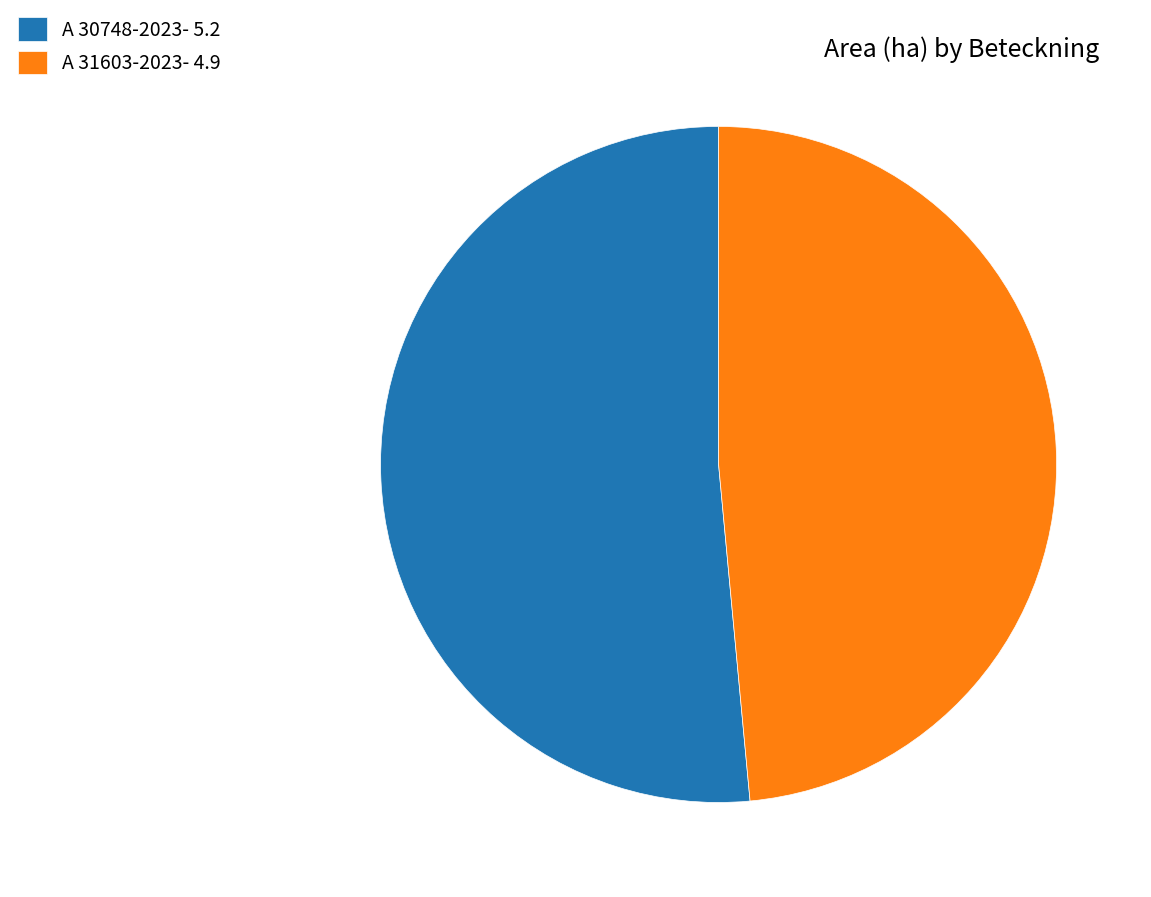

Do A 31603-2023- 4.9 and A 30748-2023- 5.2 together represent more than half of the pie?

Yes